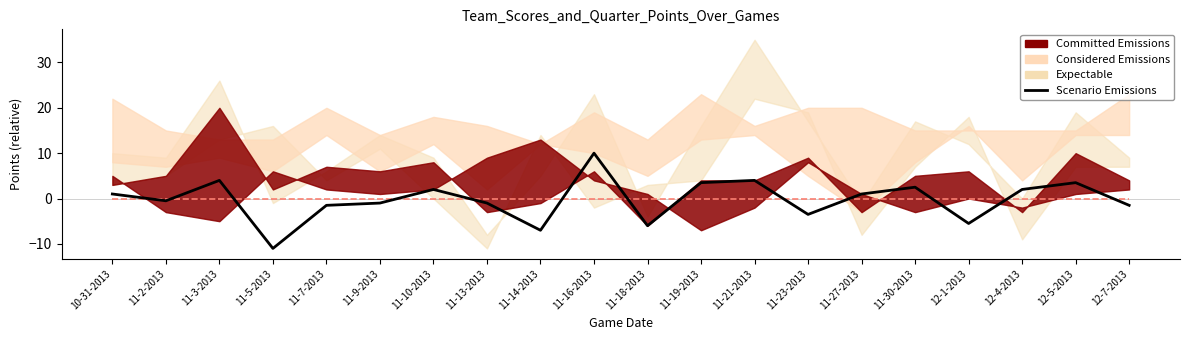

At which label does the data first exceed 1?

11-3-2013